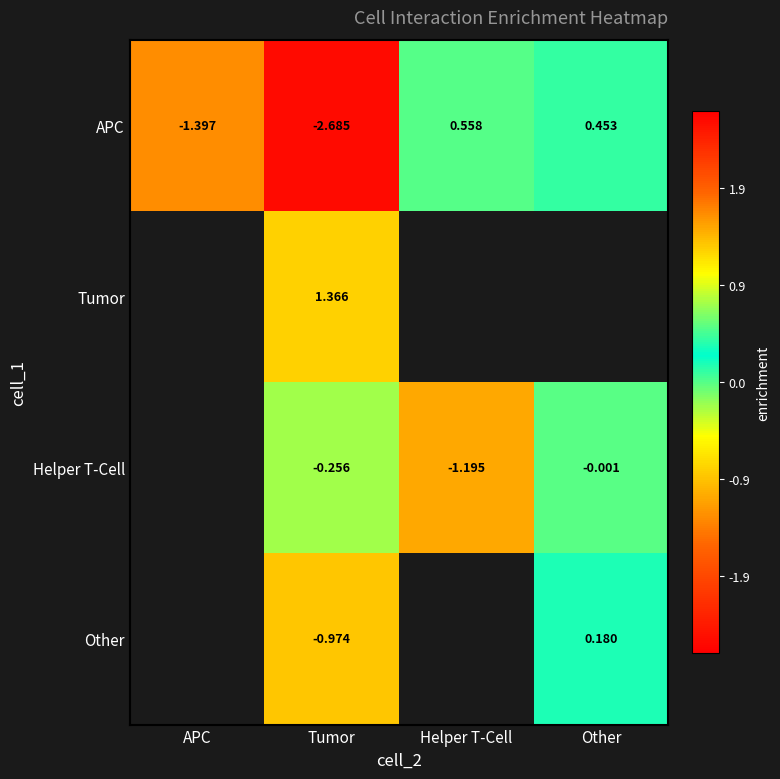

Between Other and APC, which is larger?

Other